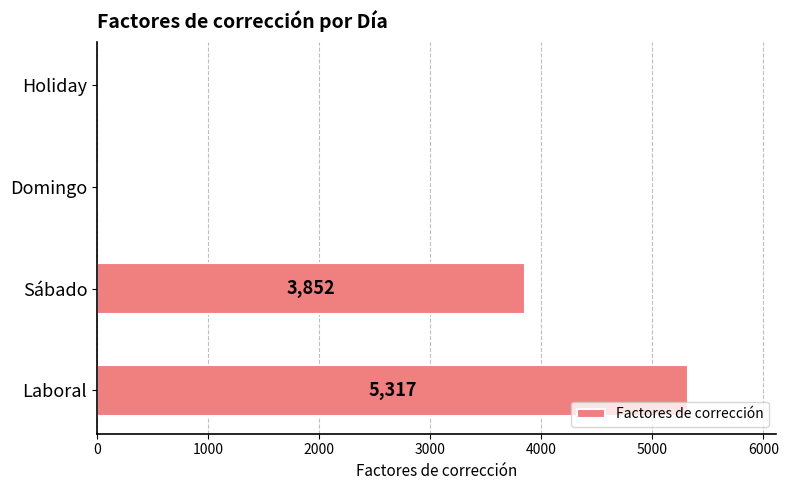

The chart shows a value of -1940 at Holiday. True or false?

False